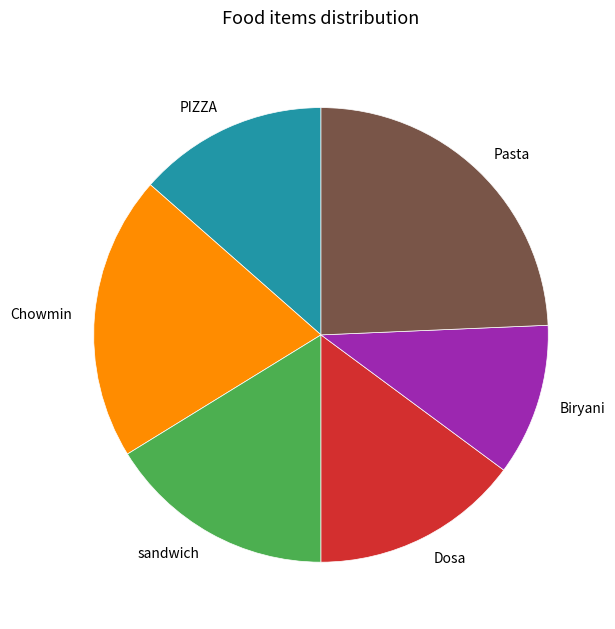

What is the smallest slice in the pie chart?

Biryani